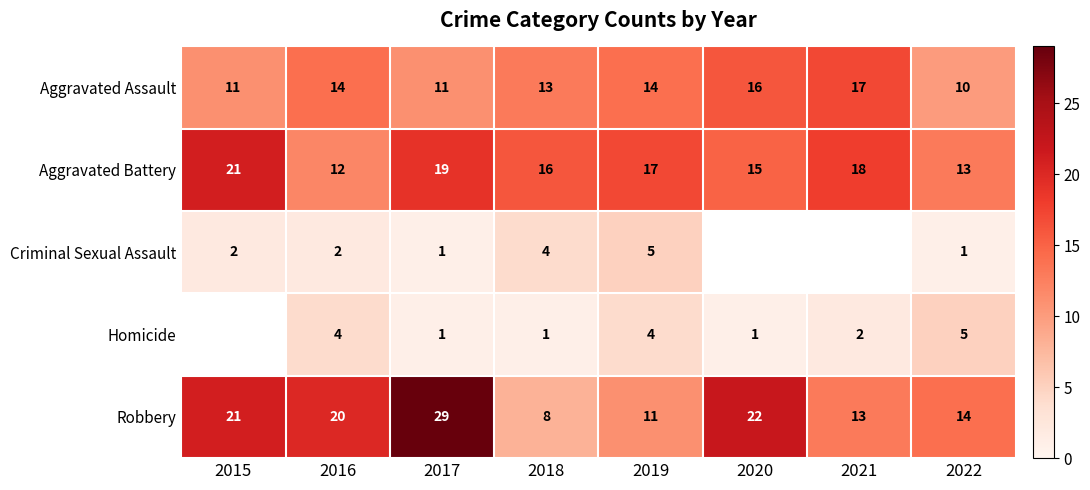

What is the total value across all series at 2018?

42